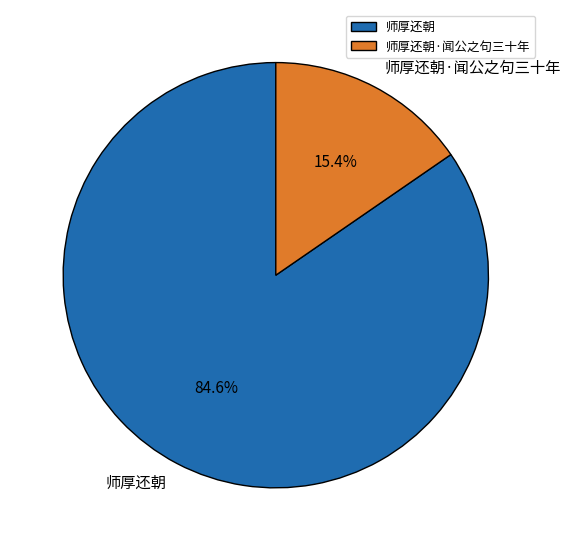

Which slice is the smallest?

师厚还朝·闻公之句三十年